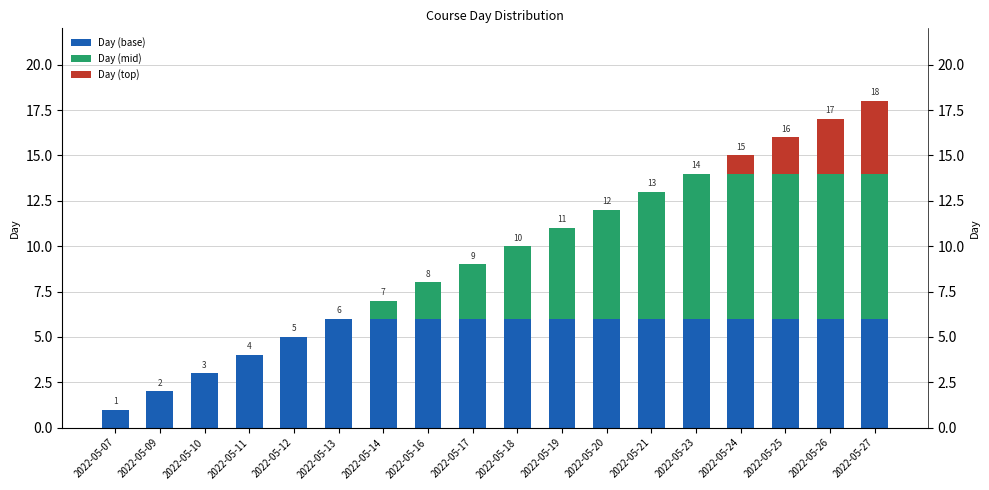

How many bars are there in each group?

3